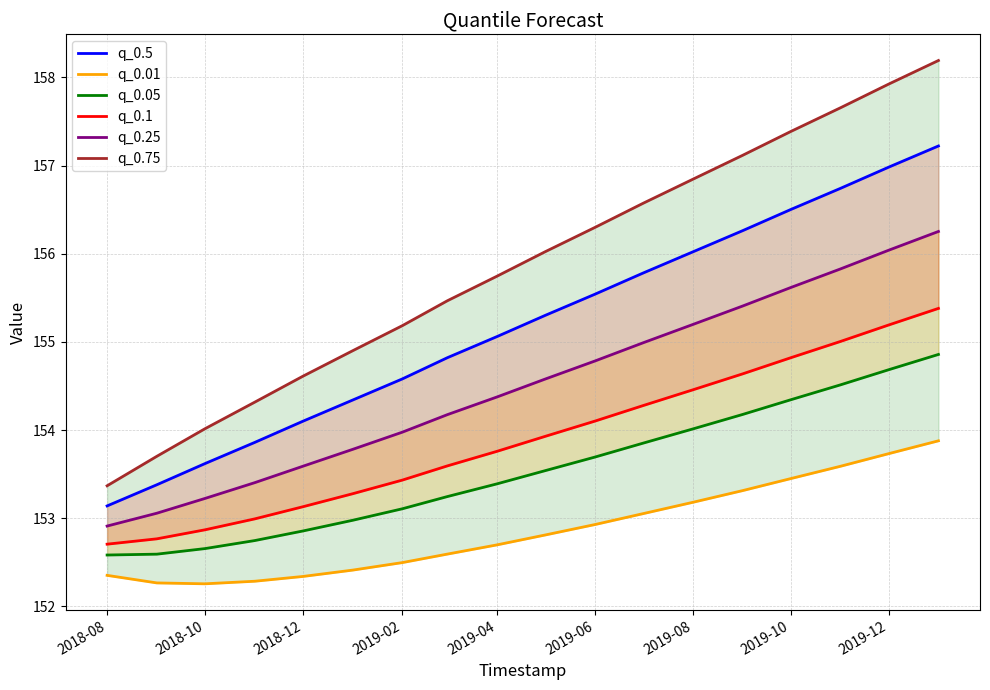

What is the label of the 1st point from the left?

2018-08